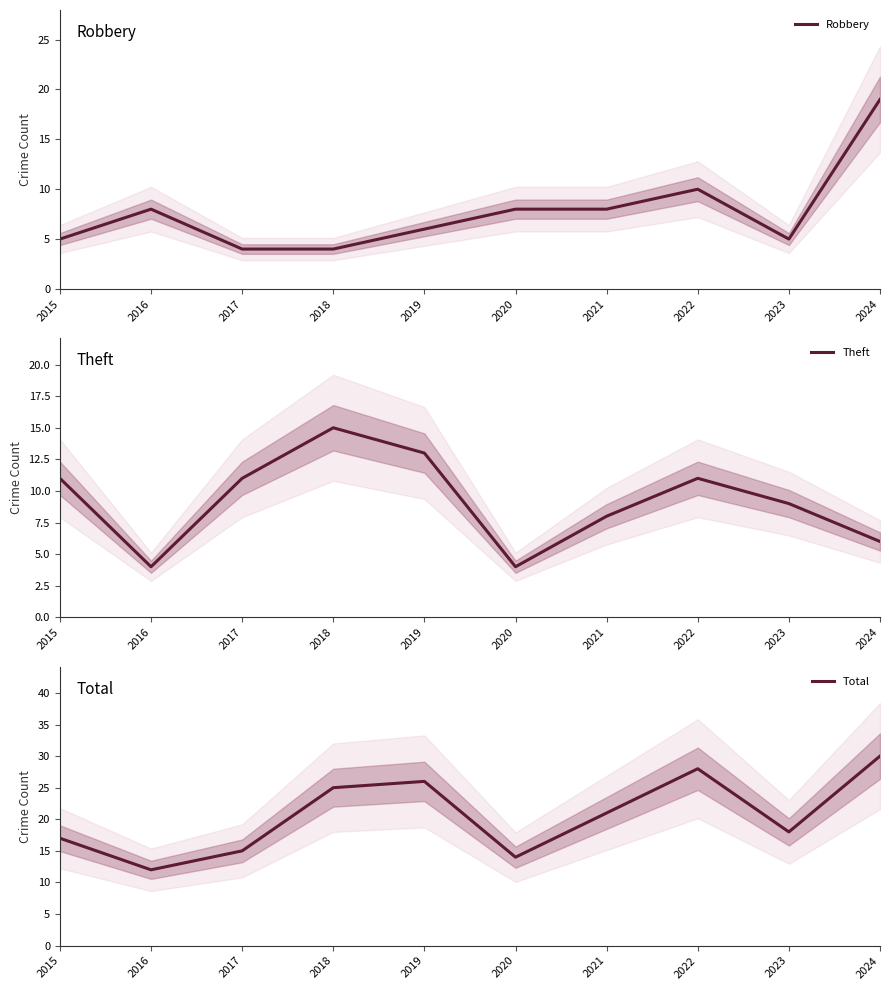

What is the minimum value shown in the chart?

4